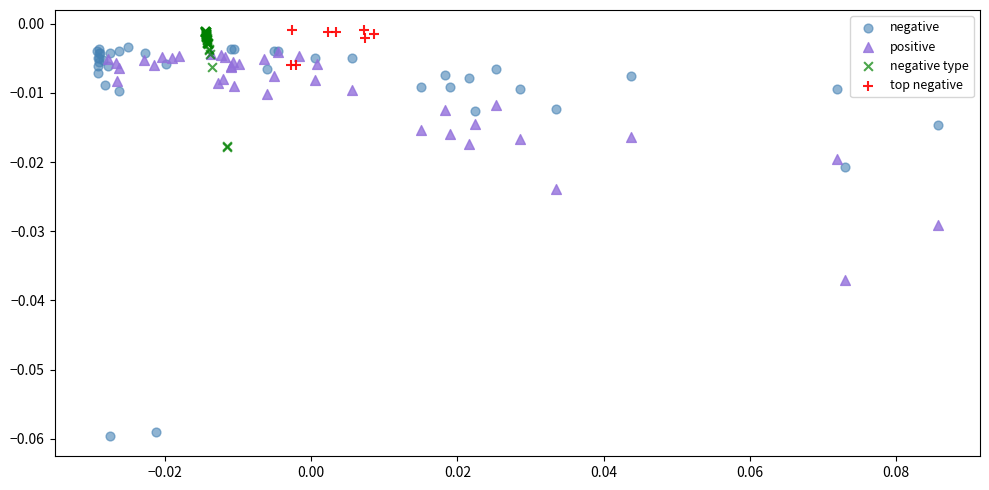

Which series reaches the minimum Y coordinate?

negative